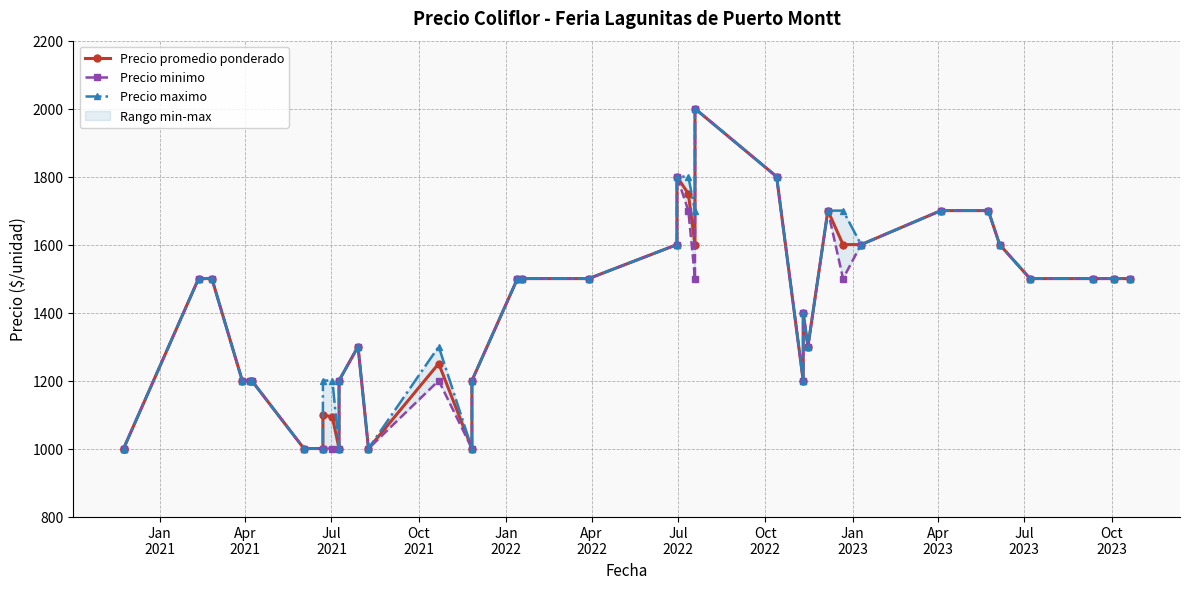

True or false: Precio maximo and Precio promedio ponderado cross at least once.

False